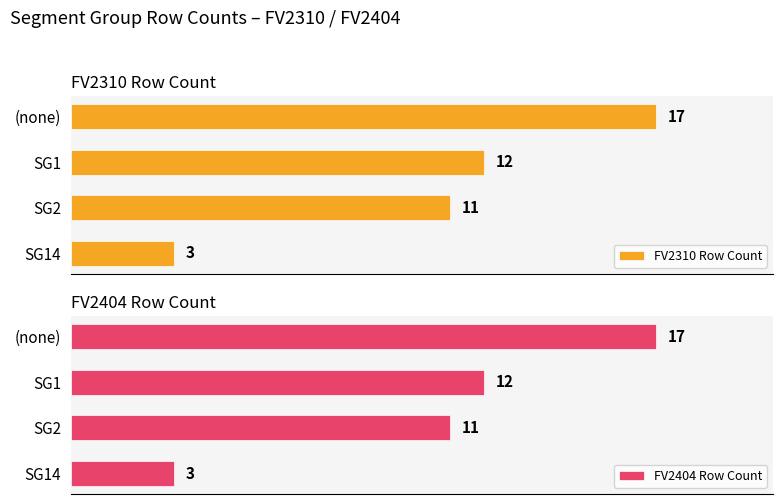

Which category has the highest value in the FV2310 Row Count series?

(none)